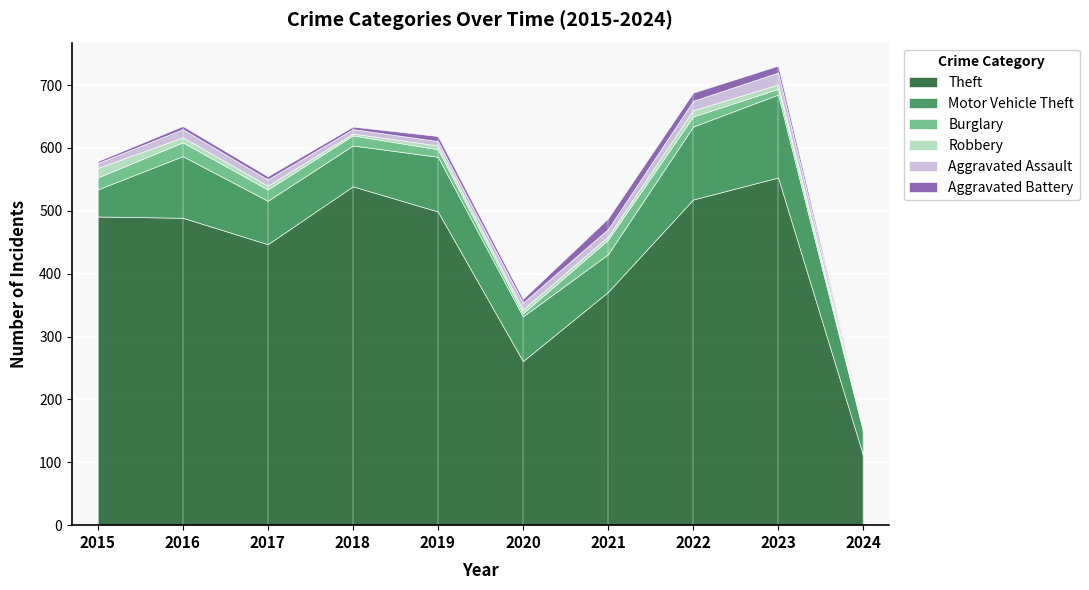

Which has a higher value, 2024 or 2019?

2019